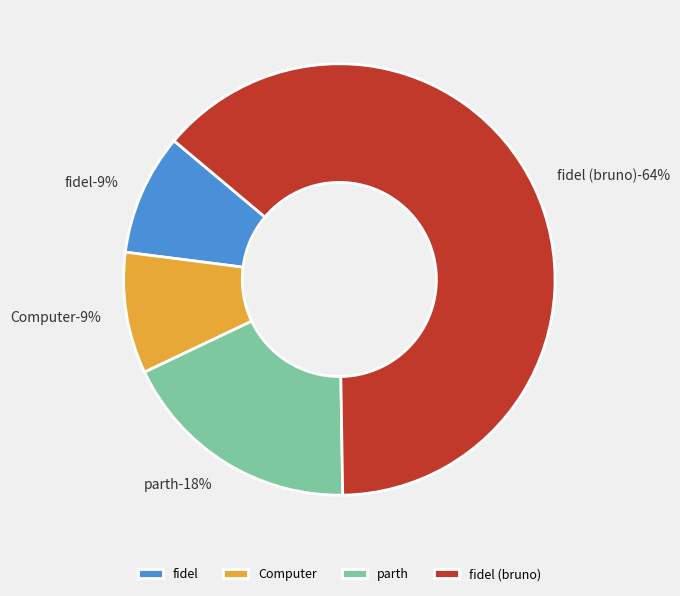

To the nearest percent, what is the average slice percentage?

25%